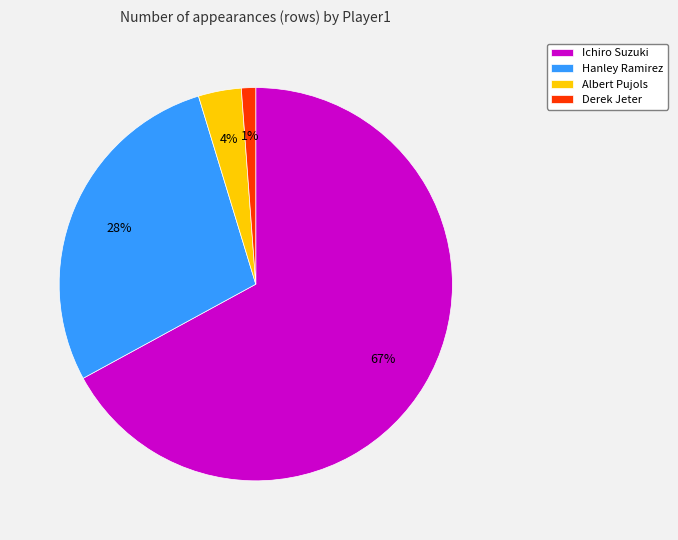

Count the number of slices in the pie.

4